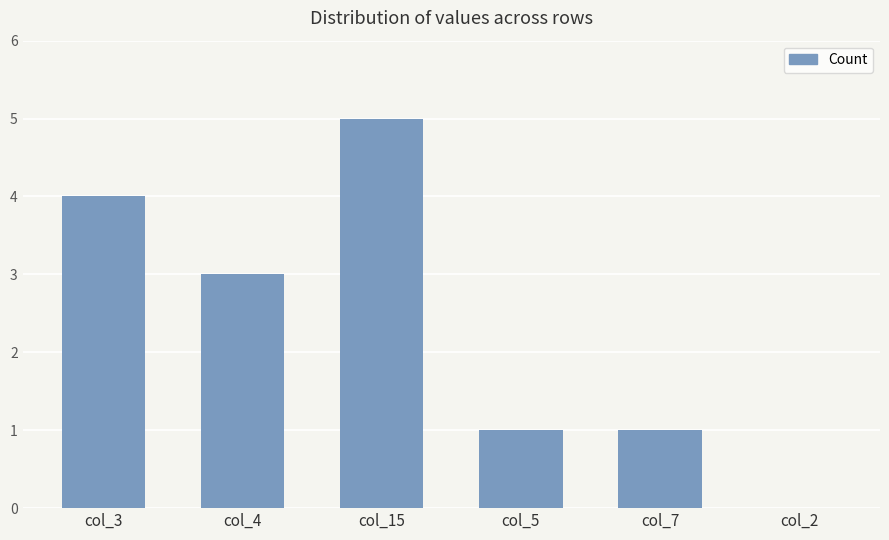

What value does the data have at col_4?

3